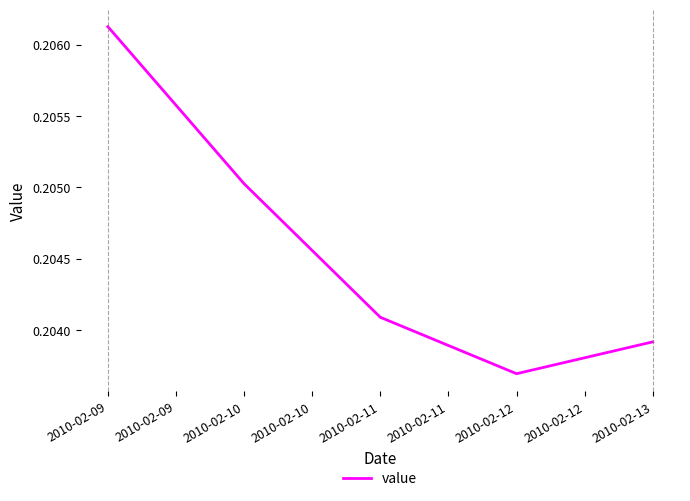

Which label corresponds to the smallest value in the chart?

2010-02-12